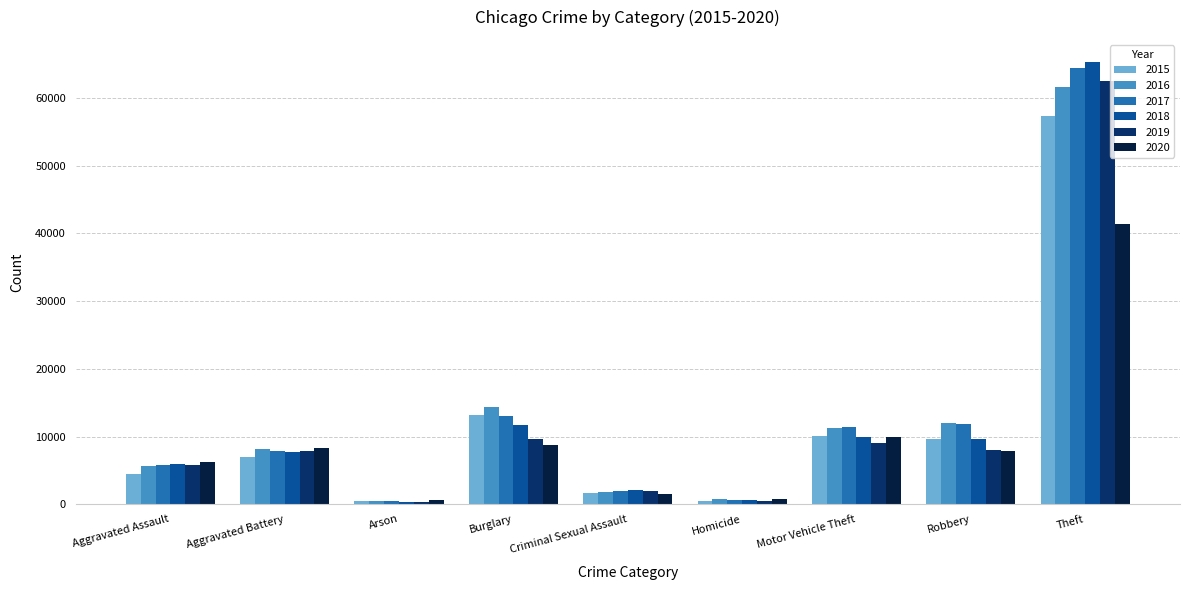

Is it true that 2015 equals 1563 at Aggravated Assault?

False